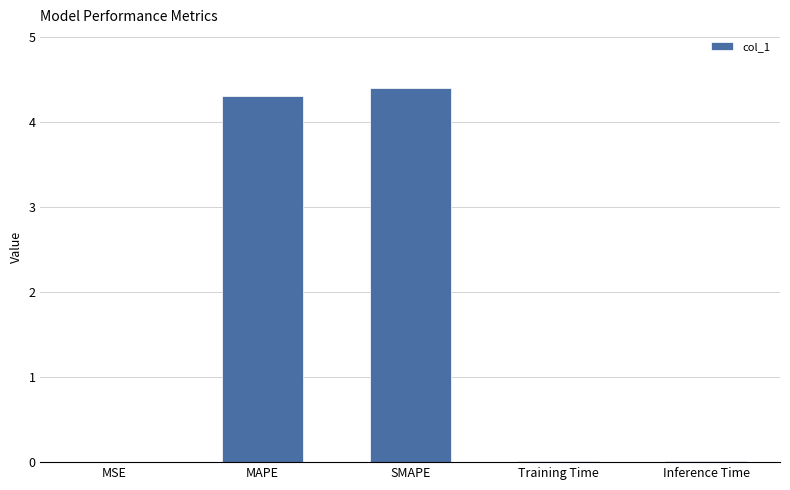

True or false: the data shows 4.4 at SMAPE.

True